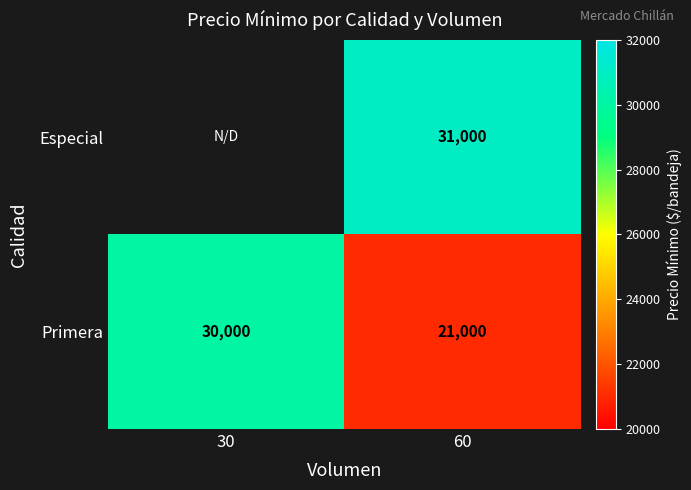

How many categories are shown in the chart?

2